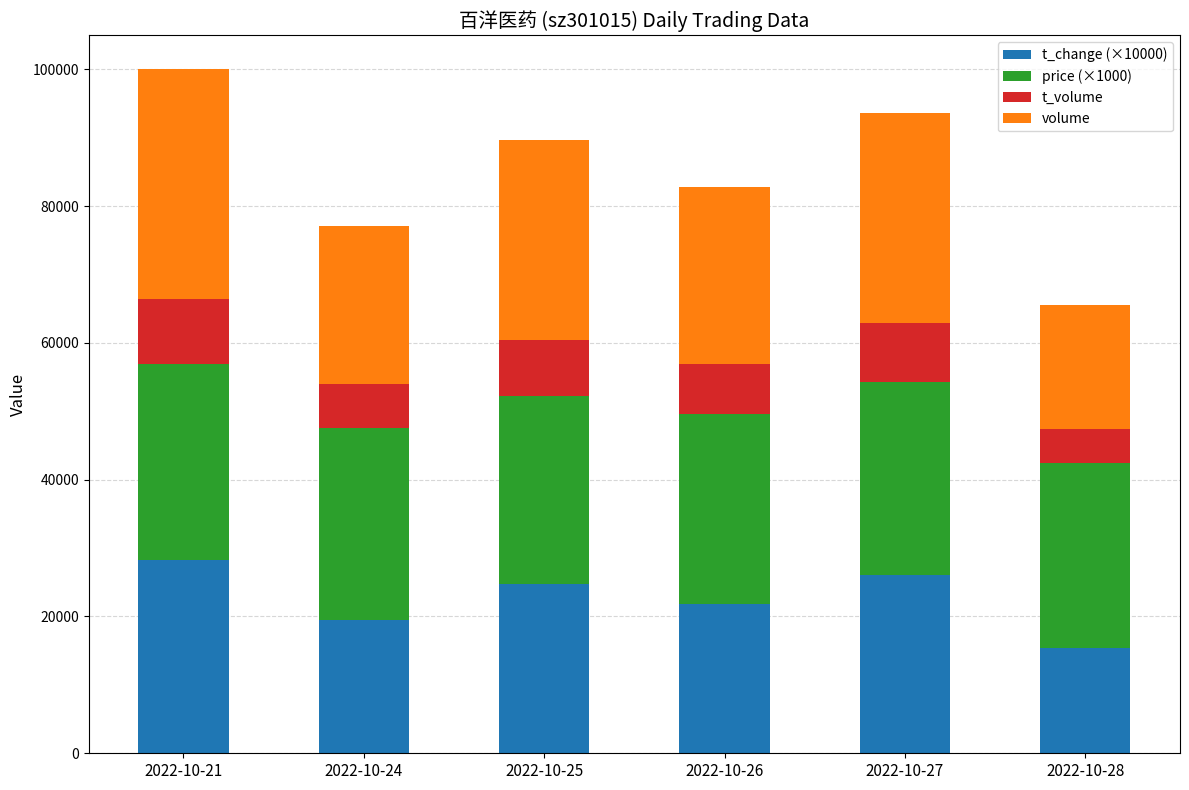

What is the total value across all series at 2022-10-25?

89695